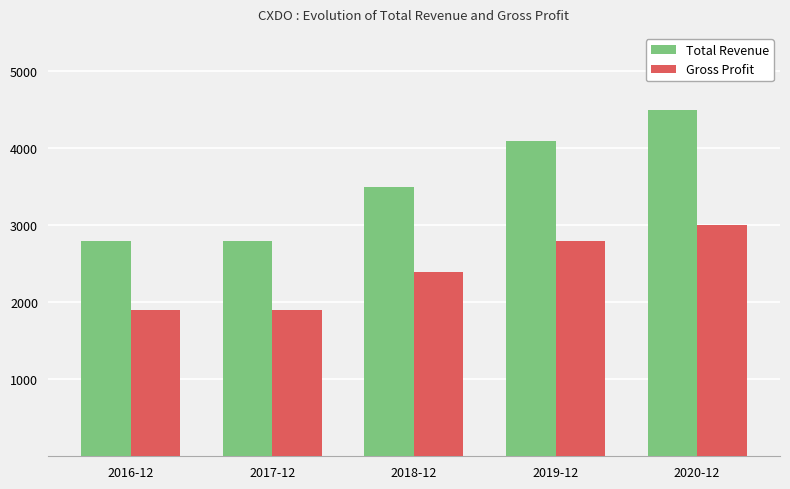

What is the label of the 3rd bar from the left?

2018-12